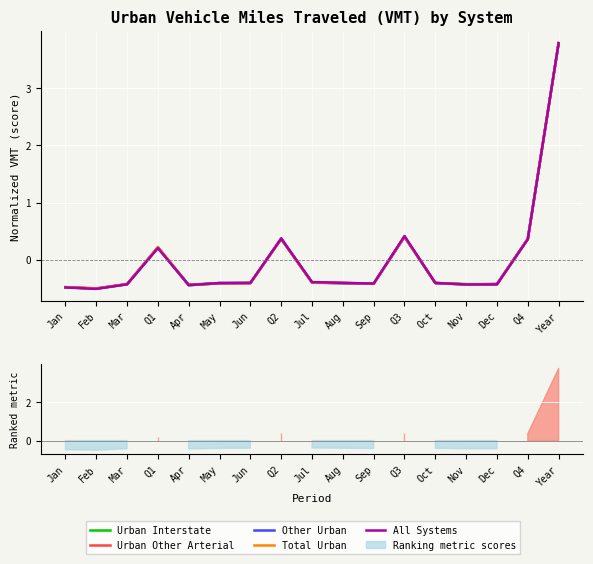

List the series in order of their peak value, lowest first.

All Systems, Urban Interstate, Other Urban, Total Urban, Urban Other Arterial